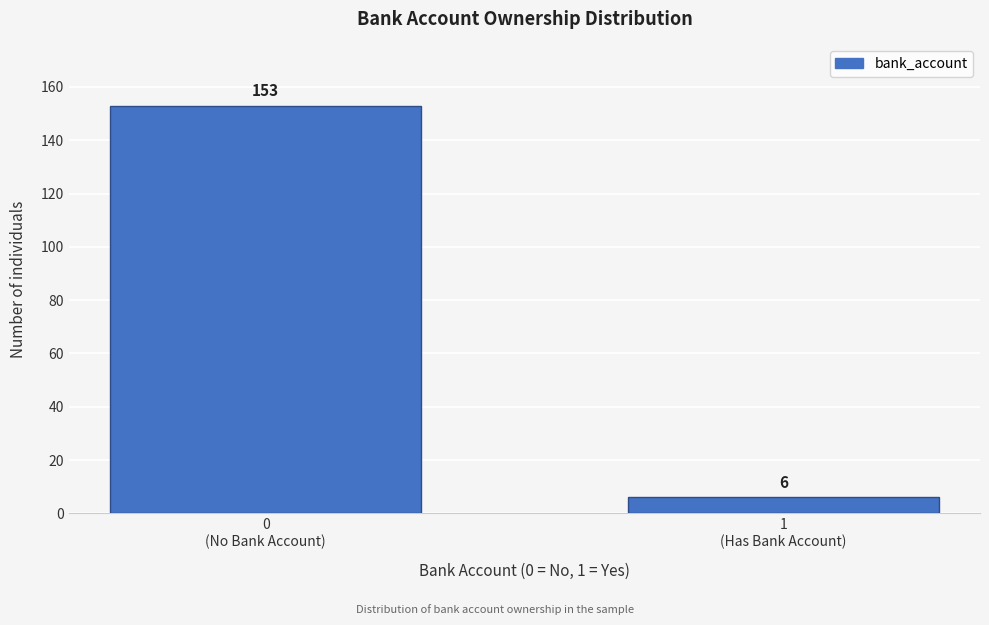

Reading left to right, transcribe all the data shown in this chart.

153	6